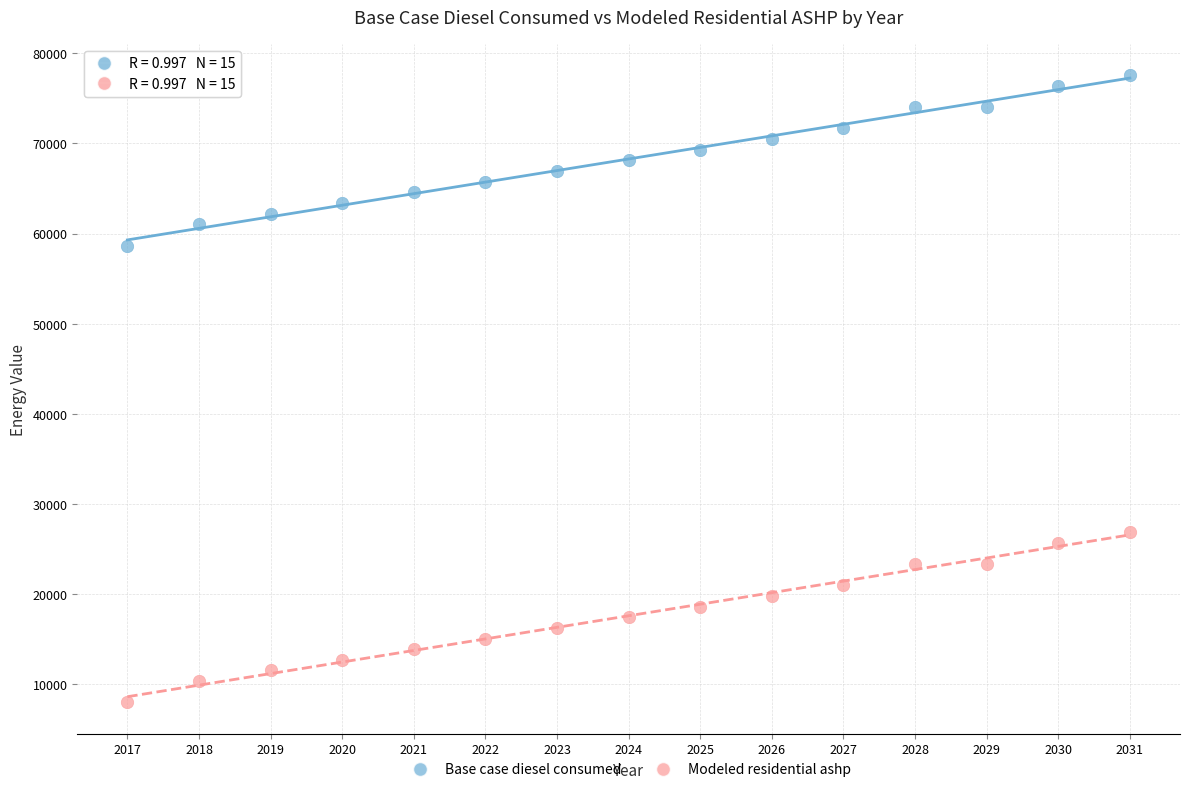

Which series reaches the maximum Y coordinate?

Base case diesel consumed